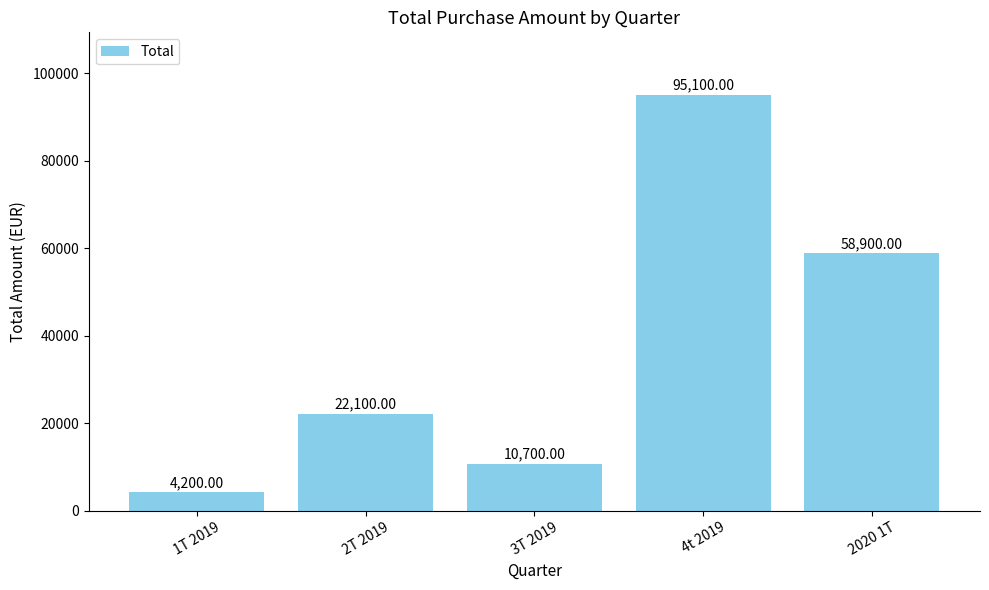

What is the sum of the values at 3T 2019 and 4t 2019?

105800.0